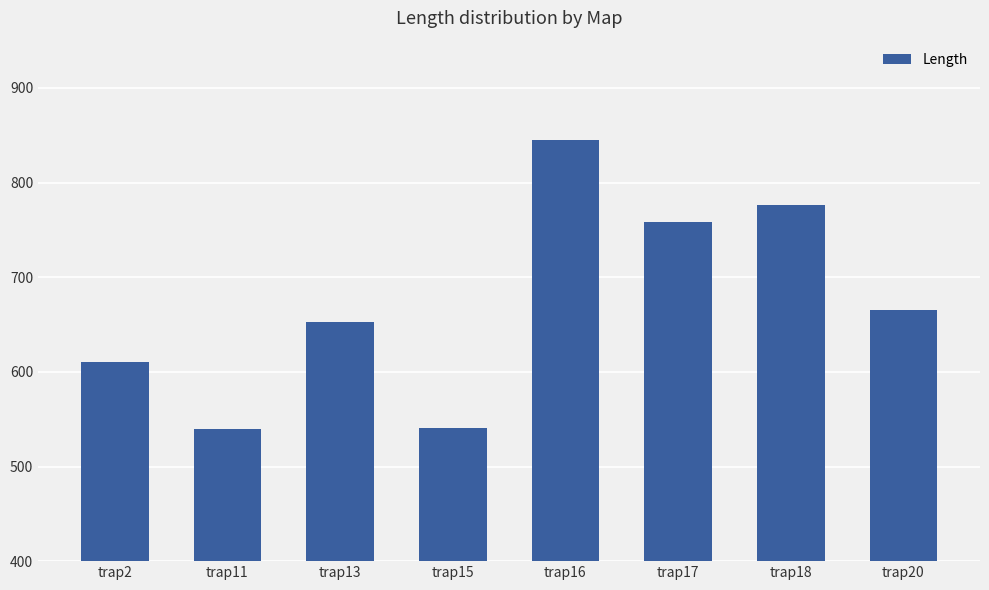

What is the maximum value shown in the chart?

844.7